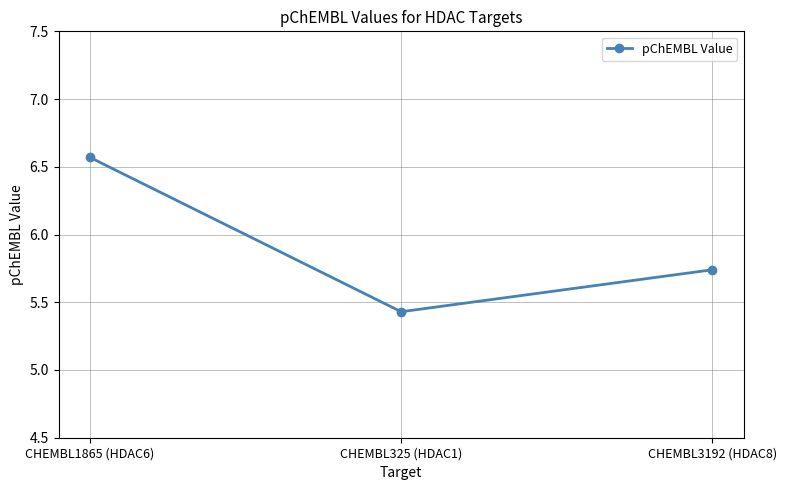

How many values are between 5 and 6?

2